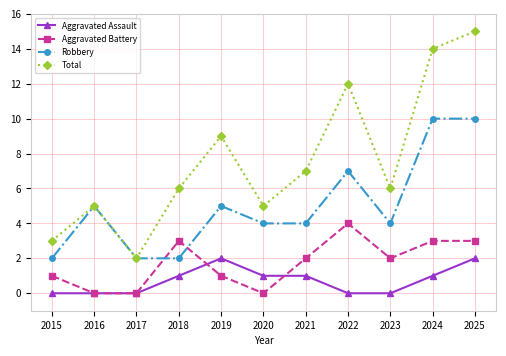

How many lines are shown in the chart?

4